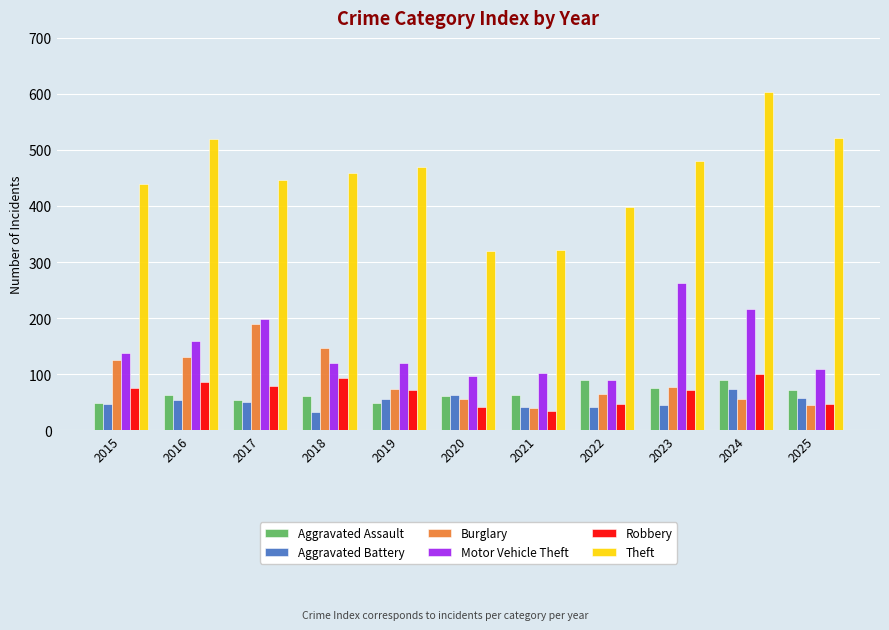

Are the bars horizontal?

No